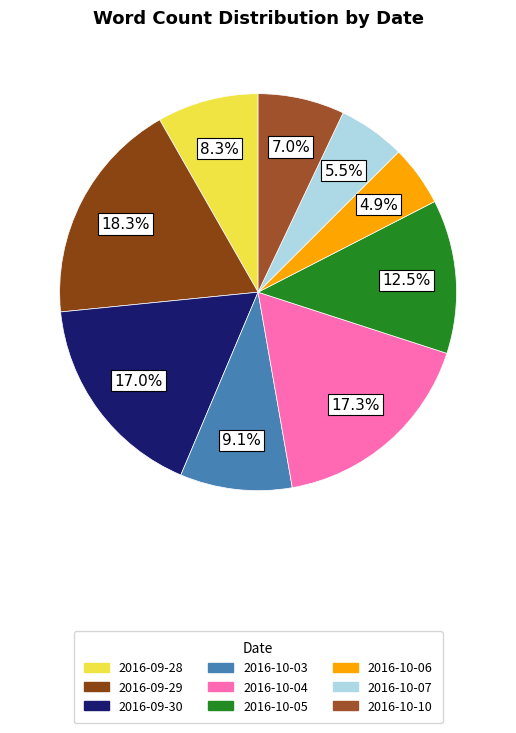

Which category has the biggest portion of the pie?

2016-09-29